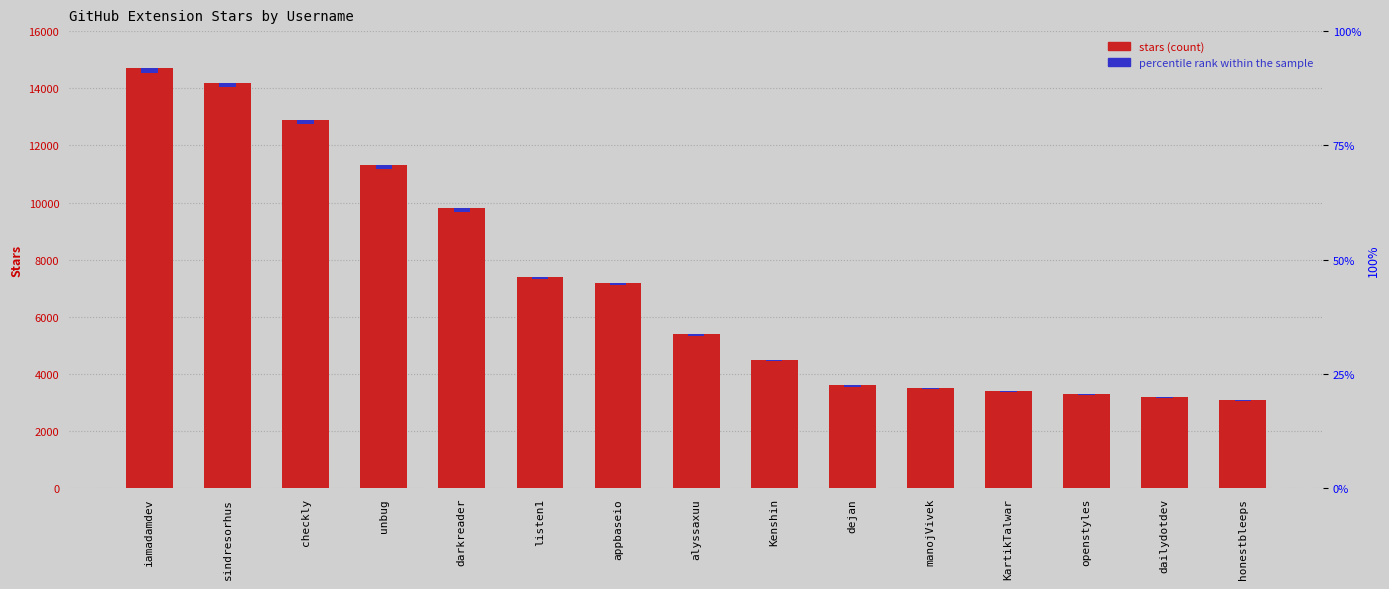

List the labels in order of stars value, largest first.

iamadamdev, sindresorhus, checkly, unbug, darkreader, listen1, appbaseio, alyssaxuu, Kenshin, dejan, manojVivek, KartikTalwar, openstyles, dailydotdev, honestbleeps